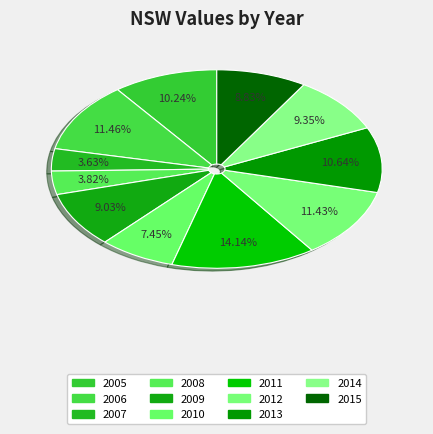

What percentage is NOT represented by 2014?

90.7%